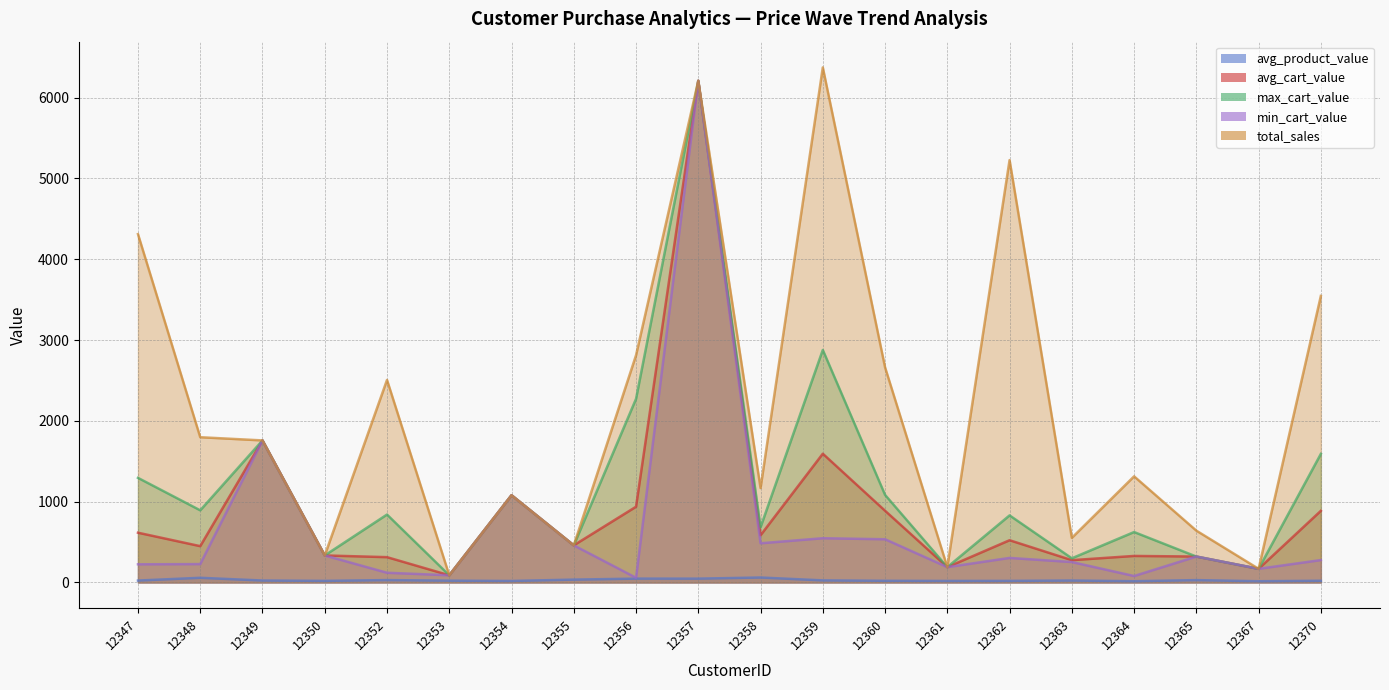

The value of min_cart_value at 12347 is 403.1. True or false?

False